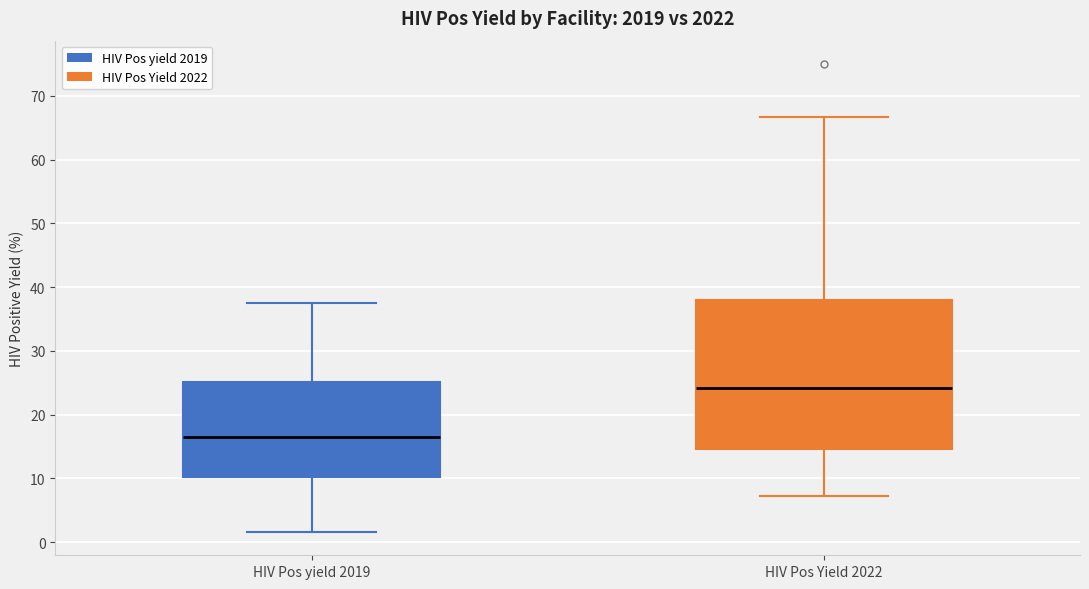

Where does the median line of the box for HIV Pos Yield 2022 sit on the y-axis? The values are not printed on the chart, so give them approximately, as read against the axis.

24